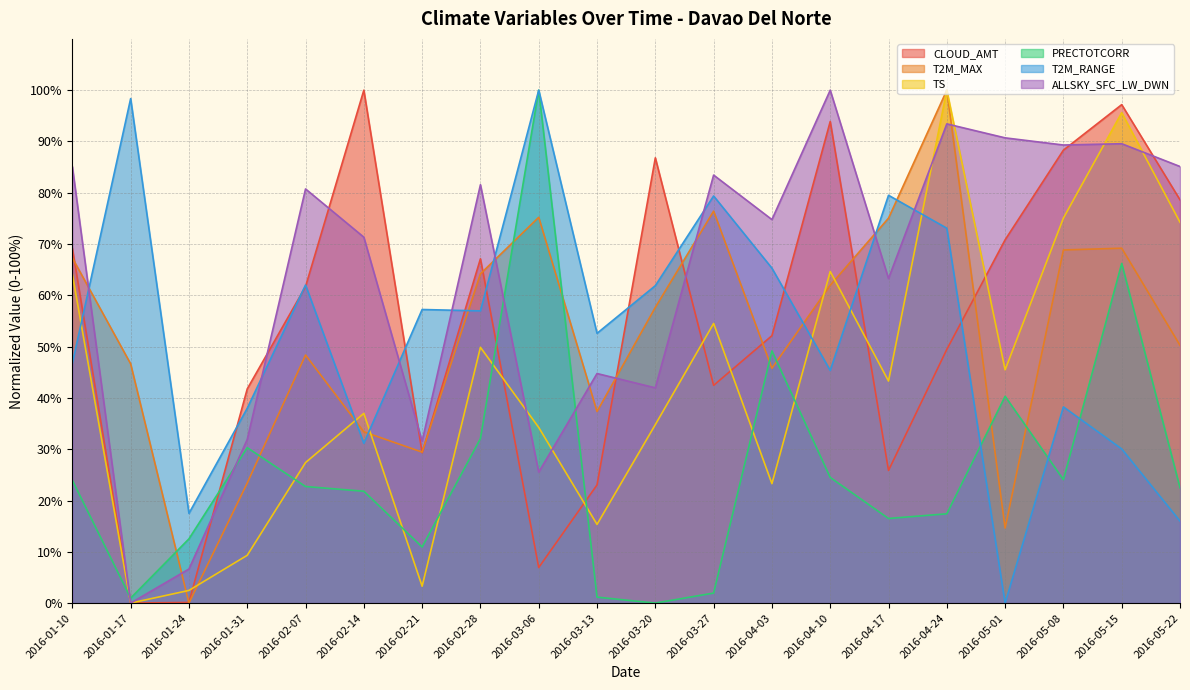

Reading right to left, what are all the values shown in this chart?

CLOUD_AMT: 78.6	97.2	88.3	70.8	49.5	25.9	93.9	52.1	42.4	86.8	23.0	6.9	67.1	29.3	100.0	61.7	41.8	0.1	0.0	69.2
T2M_MAX: 50.3	69.2	68.8	14.6	100.0	75.0	62.0	45.8	76.4	57.7	37.3	75.2	64.2	29.4	33.4	48.4	23.4	0.0	46.6	67.3
TS: 74.2	95.6	75.1	45.5	100.0	43.3	64.7	23.3	54.5	34.8	15.3	34.2	49.9	3.3	37.0	27.4	9.3	2.5	0.0	64.1
PRECTOTCORR: 22.5	66.2	24.1	40.3	17.4	16.5	24.5	49.2	2.0	0.0	1.2	100.0	32.1	10.9	21.8	22.7	30.3	12.5	1.0	23.9
T2M_RANGE: 16.0	30.1	38.3	0.0	73.1	79.5	45.4	65.3	79.4	61.9	52.6	100.0	57.0	57.2	31.1	62.0	38.0	17.5	98.4	46.7
ALLSKY_SFC_LW_DWN: 85.1	89.6	89.3	90.7	93.4	63.3	100.0	74.8	83.4	42.0	44.8	25.5	81.6	31.5	71.3	80.7	31.9	6.6	0.0	85.1